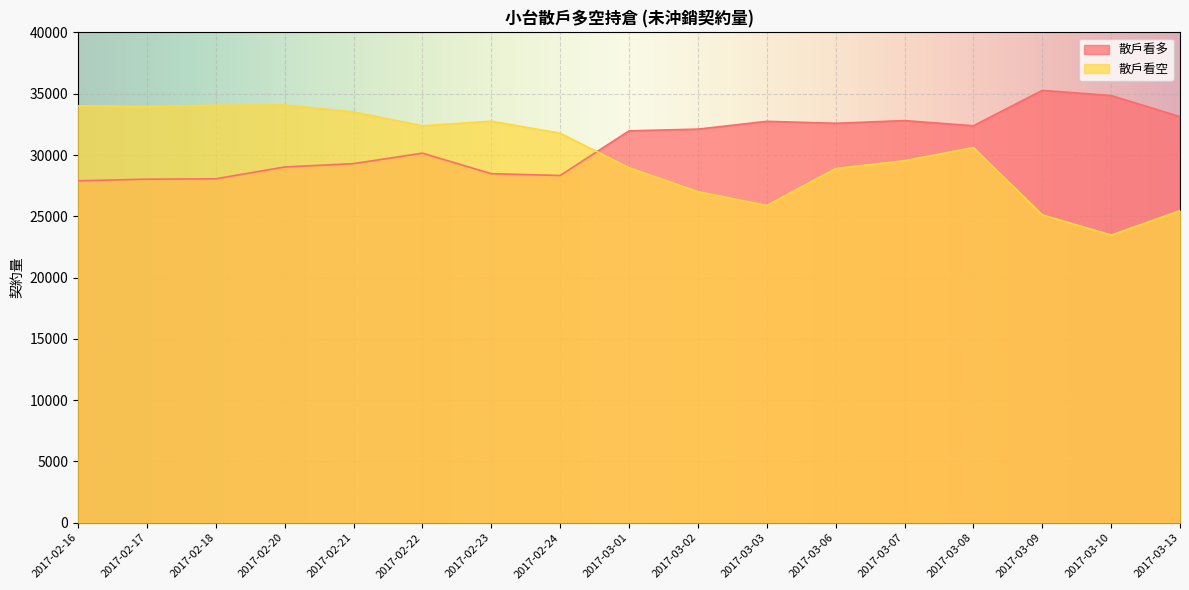

After their last crossing, which series has the higher values: 散戶看多 or 散戶看空?

散戶看多